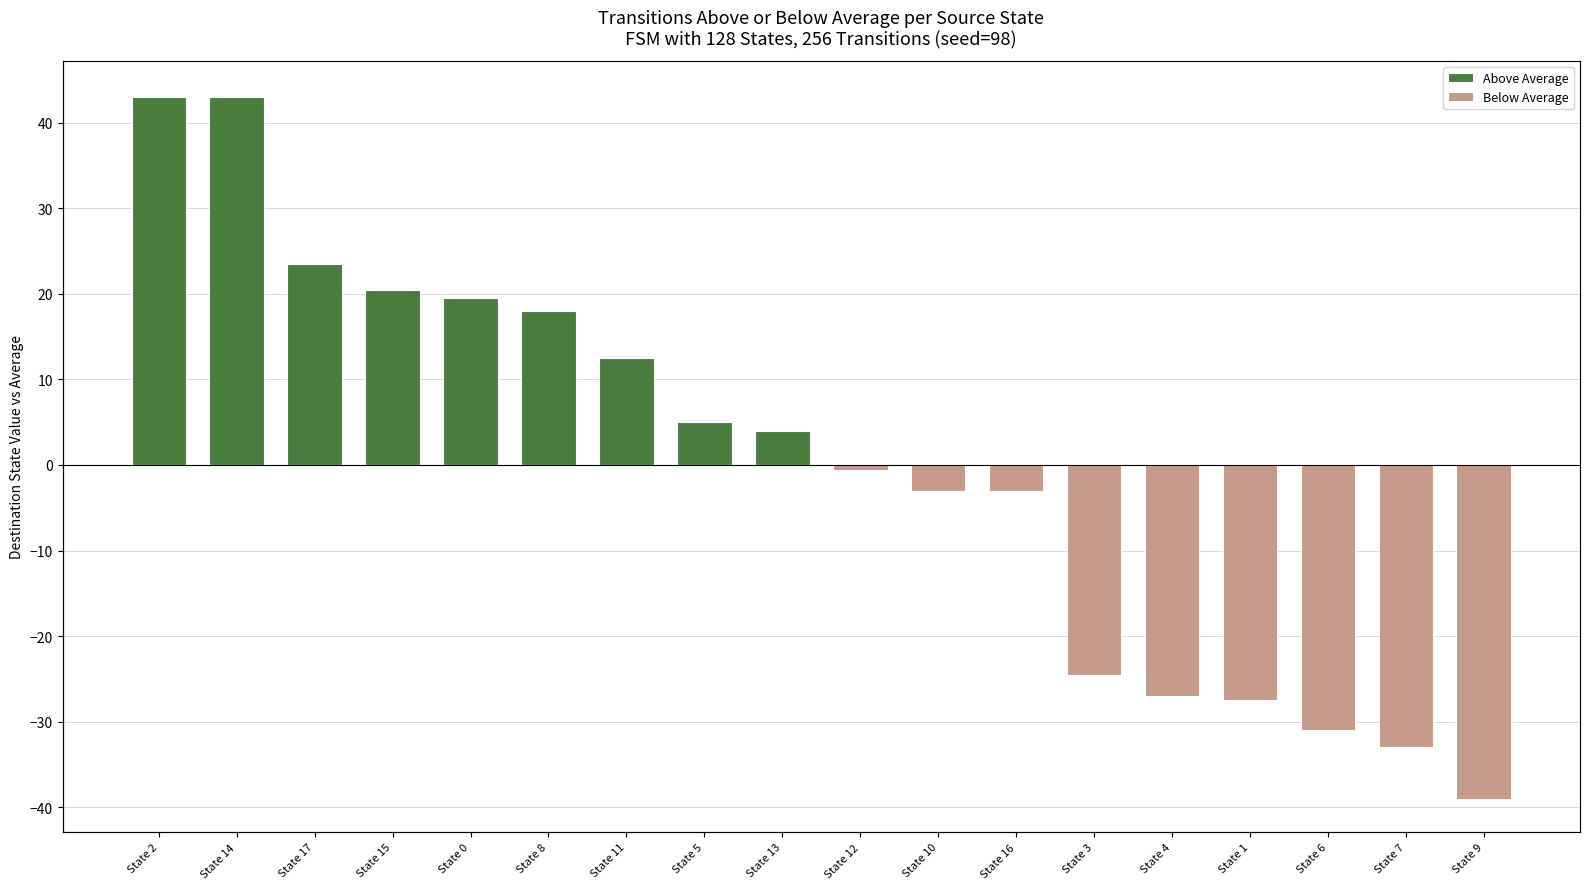

What is the total value across all series at State 11?

12.5